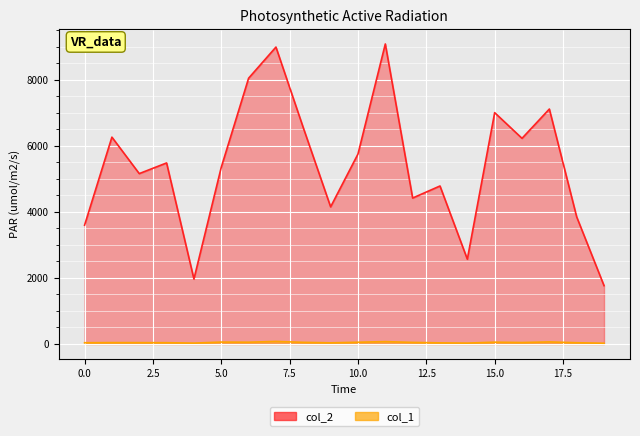

What is the maximum value shown in the chart?

9085